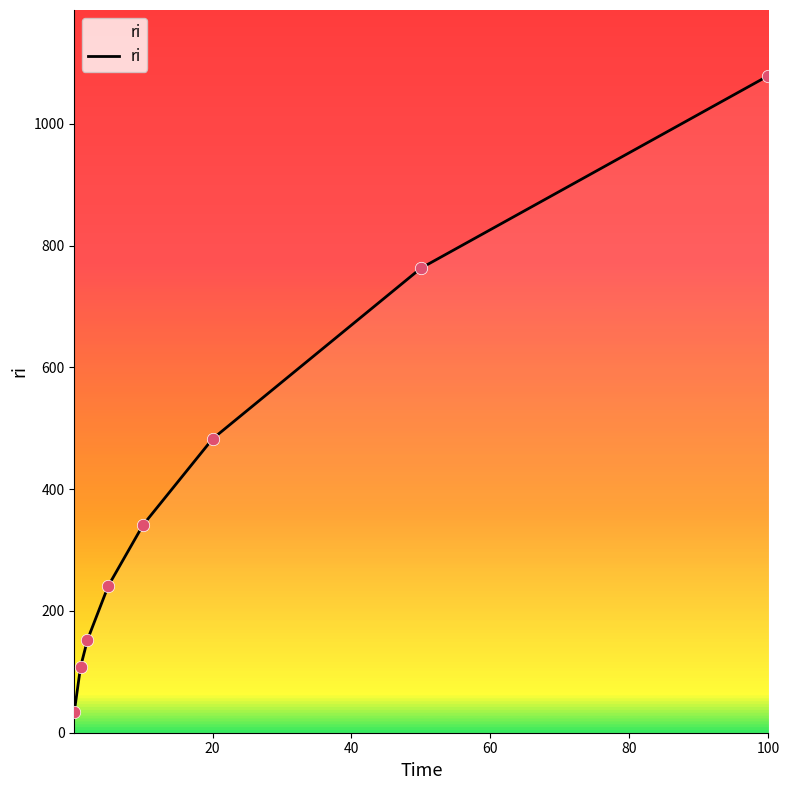

True or false: there are more than 1 points higher than both neighbors.

False